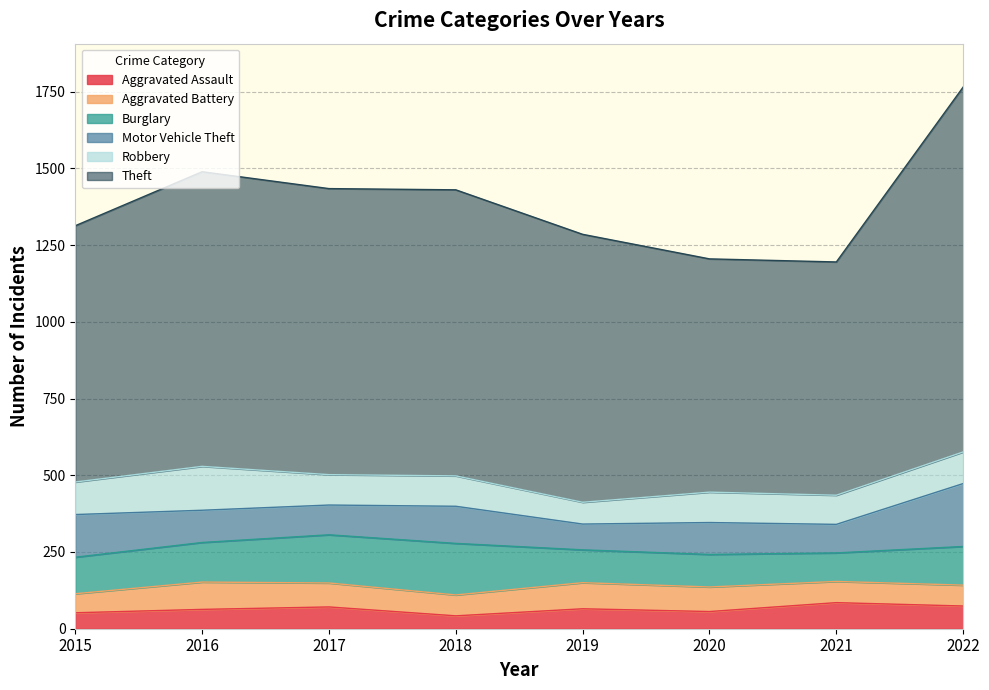

Count the number of data series in this chart.

6